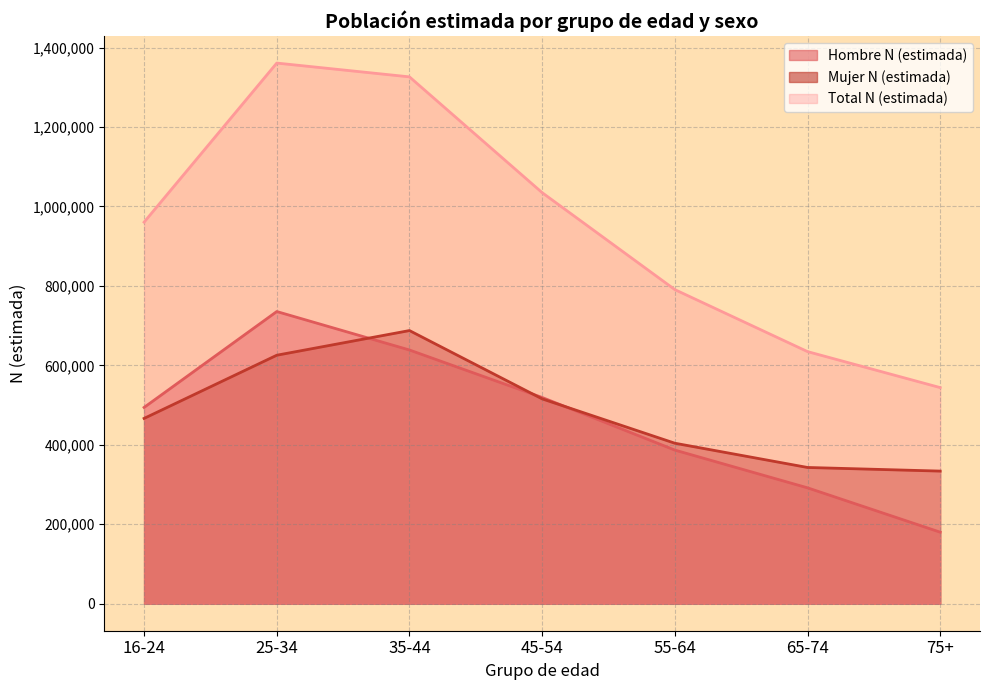

What is the label of the 1st point from the left?

16-24